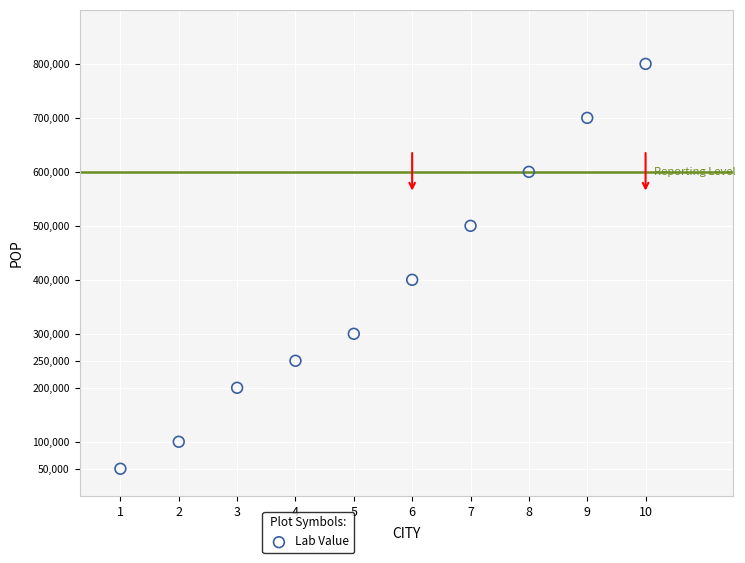

What Y value in the scatter plot is closest to 425000?

400000